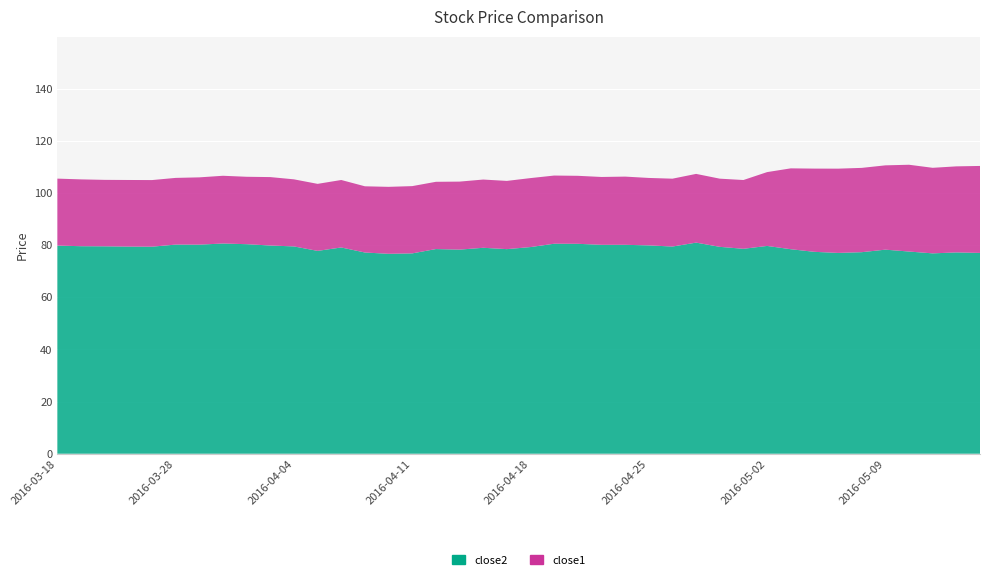

Reading left to right, transcribe all the data shown in this chart.

close2: 2016-03-18=79.9	2016-03-21=79.6	2016-03-22=79.6	2016-03-23=79.5	2016-03-24=79.5	2016-03-28=80.3	2016-03-29=80.2	2016-03-30=80.7	2016-03-31=80.4	2016-04-01=79.9	2016-04-04=79.6	2016-04-05=77.8	2016-04-06=79.2	2016-04-07=77.2	2016-04-08=76.7	2016-04-11=76.9	2016-04-12=78.5	2016-04-13=78.3	2016-04-14=79.0	2016-04-15=78.5	2016-04-18=79.3	2016-04-19=80.6	2016-04-20=80.6	2016-04-21=80.2	2016-04-22=80.2	2016-04-25=80.0	2016-04-26=79.5	2016-04-27=81.0	2016-04-28=79.4	2016-04-29=78.6	2016-05-02=79.7	2016-05-03=78.5	2016-05-04=77.5	2016-05-05=77.1	2016-05-06=77.3	2016-05-09=78.3	2016-05-10=77.6	2016-05-11=76.9	2016-05-12=77.3	2016-05-13=77.1
close1: 2016-03-18=25.7	2016-03-21=25.6	2016-03-22=25.5	2016-03-23=25.6	2016-03-24=25.6	2016-03-28=25.6	2016-03-29=25.8	2016-03-30=26.0	2016-03-31=25.9	2016-04-01=26.3	2016-04-04=25.7	2016-04-05=25.7	2016-04-06=25.9	2016-04-07=25.4	2016-04-08=25.7	2016-04-11=25.8	2016-04-12=25.8	2016-04-13=26.1	2016-04-14=26.2	2016-04-15=26.2	2016-04-18=26.5	2016-04-19=26.2	2016-04-20=26.1	2016-04-21=26.0	2016-04-22=26.2	2016-04-25=25.9	2016-04-26=26.0	2016-04-27=26.4	2016-04-28=26.2	2016-04-29=26.4	2016-05-02=28.3	2016-05-03=31.0	2016-05-04=31.9	2016-05-05=32.3	2016-05-06=32.4	2016-05-09=32.4	2016-05-10=33.3	2016-05-11=32.8	2016-05-12=33.0	2016-05-13=33.4